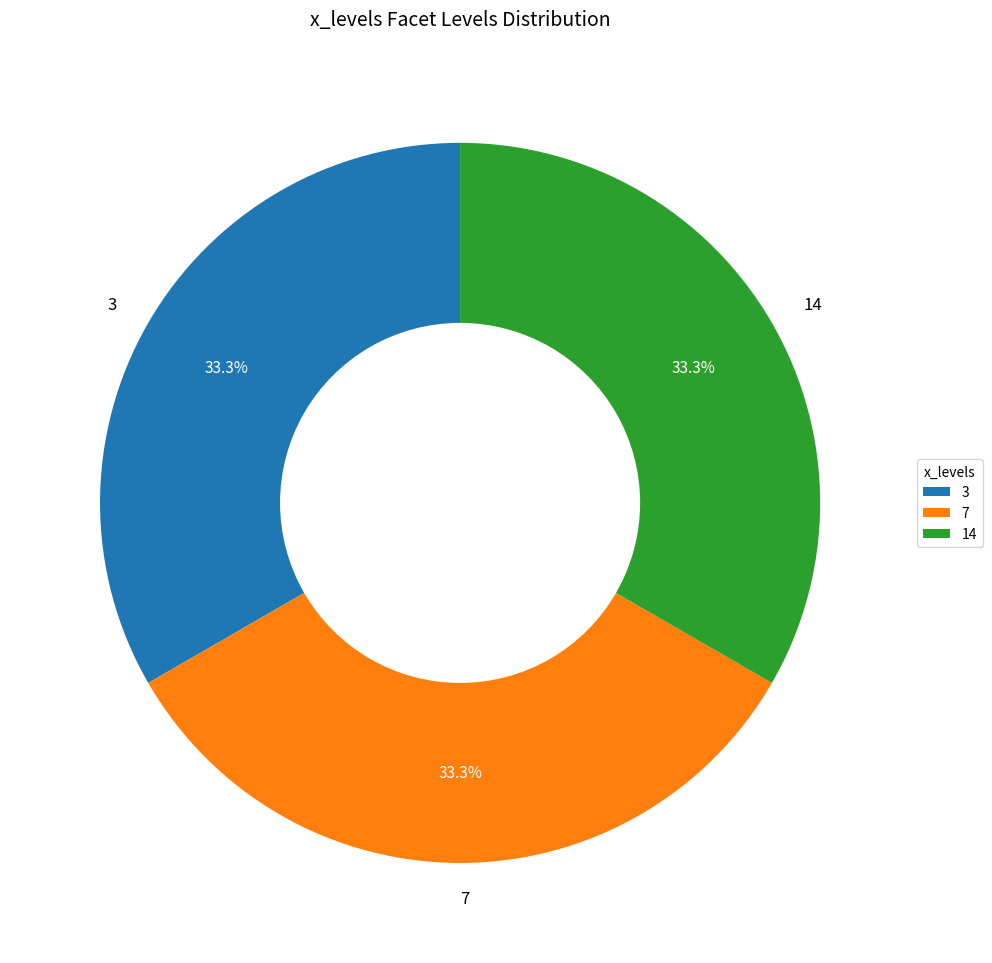

Is there any slice that represents more than half of the pie?

No